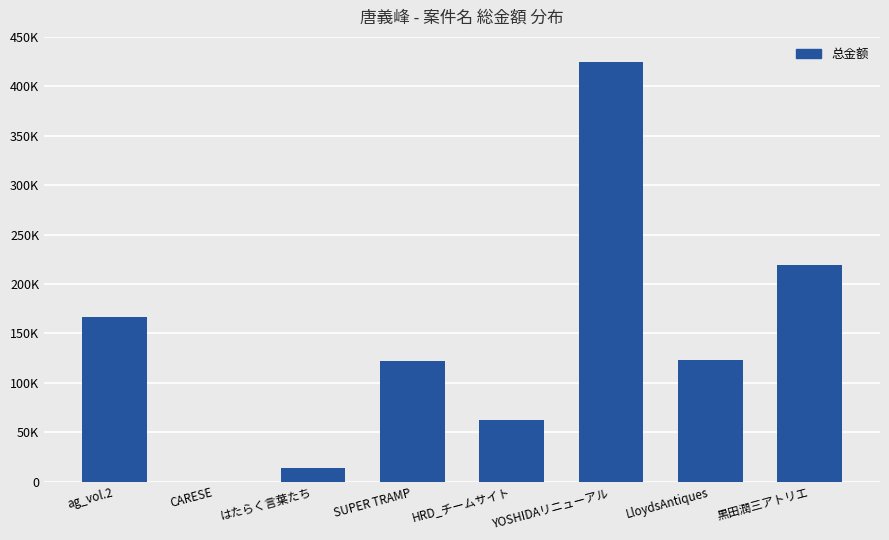

What is the difference between the maximum and second lowest values?

410573